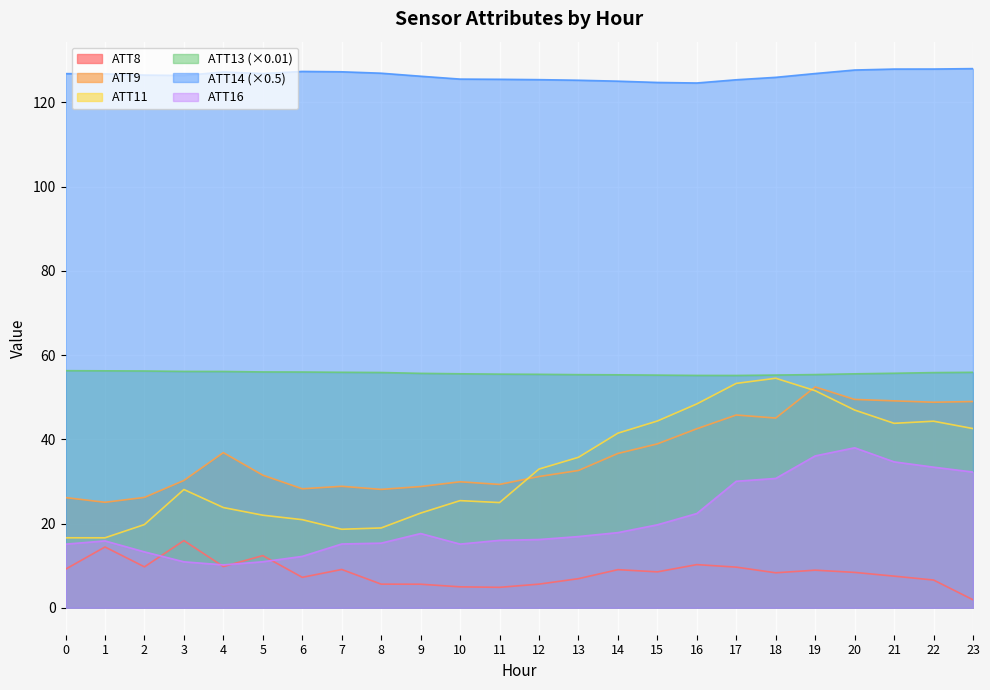

What is the maximum value shown in the chart?

128.0